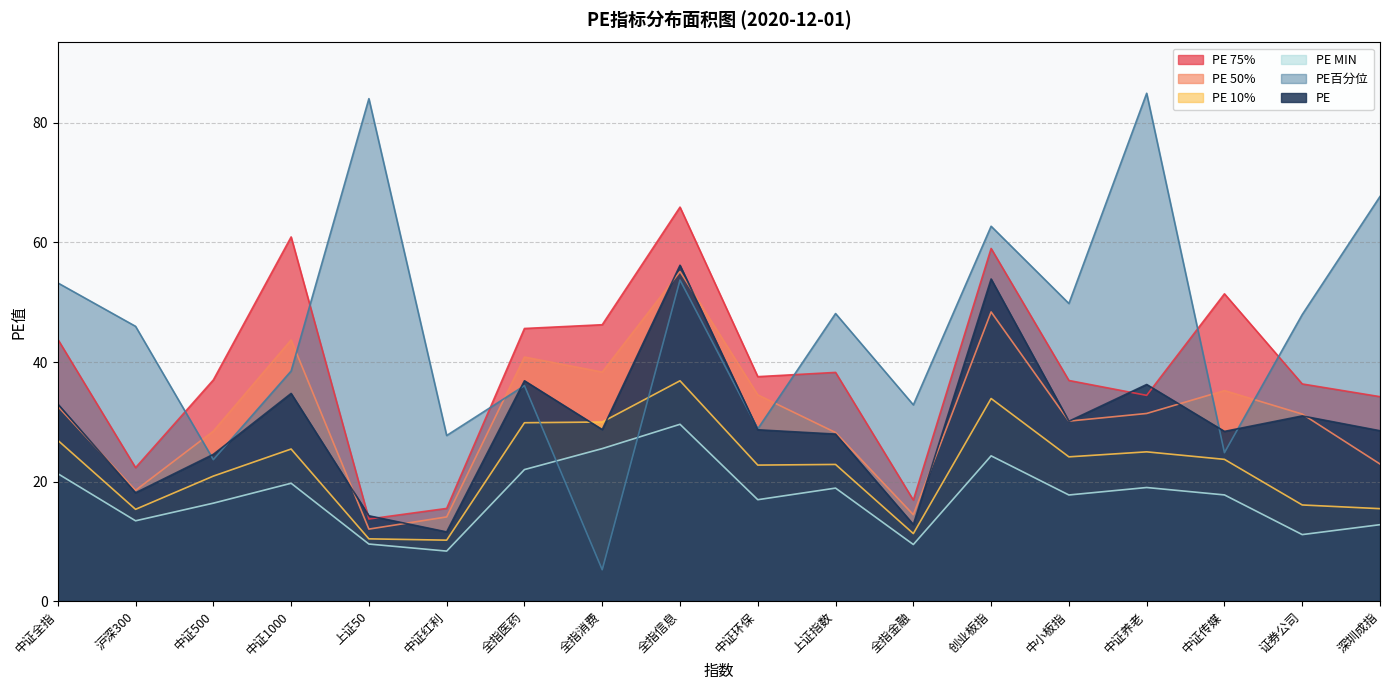

Reading left to right, what are all the values shown in this chart?

PE: 33.0	18.1	24.6	34.7	14.3	11.6	36.9	28.7	56.2	28.7	27.9	12.8	53.9	30.1	36.2	28.4	31.0	28.5
PE百分位: 53.2	46.0	23.7	38.5	84.1	27.7	36.0	5.2	53.7	28.8	48.1	32.8	62.7	49.8	85.0	24.8	47.9	67.7
PE MIN: 21.3	13.4	16.4	19.7	9.5	8.4	22.0	25.5	29.6	17.0	18.9	9.5	24.3	17.8	19.0	17.8	11.1	12.8
PE 10%: 26.9	15.3	20.9	25.4	10.4	10.2	29.8	30.0	36.9	22.8	22.9	11.3	33.9	24.1	25.0	23.7	16.1	15.5
PE 50%: 32.6	18.5	28.4	43.7	12.0	14.1	40.8	38.3	55.1	34.5	28.2	14.4	48.4	30.1	31.4	35.2	31.3	22.9
PE 75%: 43.8	22.3	37.0	60.9	13.7	15.5	45.6	46.2	65.9	37.5	38.3	16.9	59.0	36.9	34.4	51.4	36.3	34.2